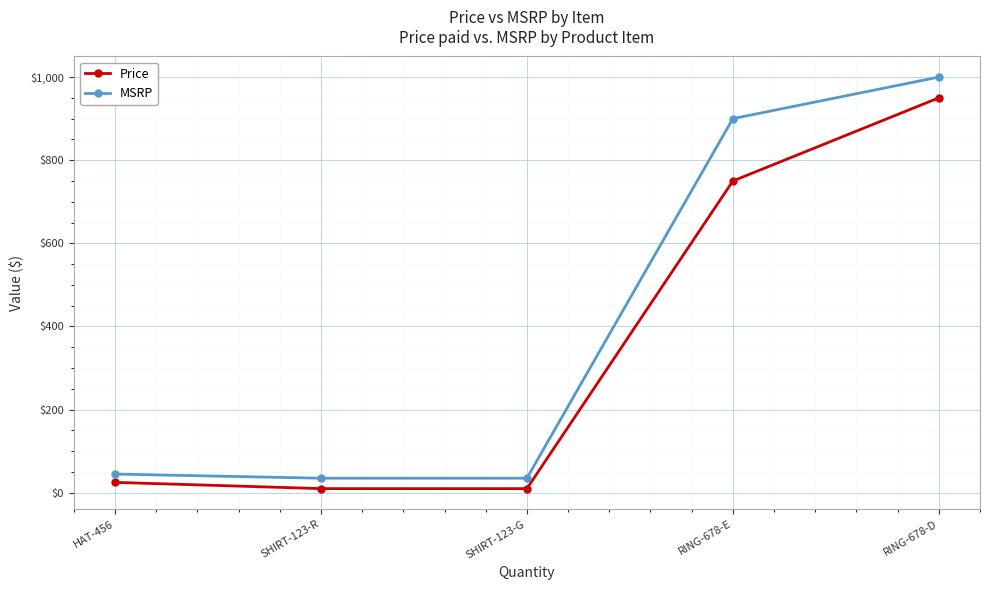

Where is Price nearest to the value 480?

RING-678-E